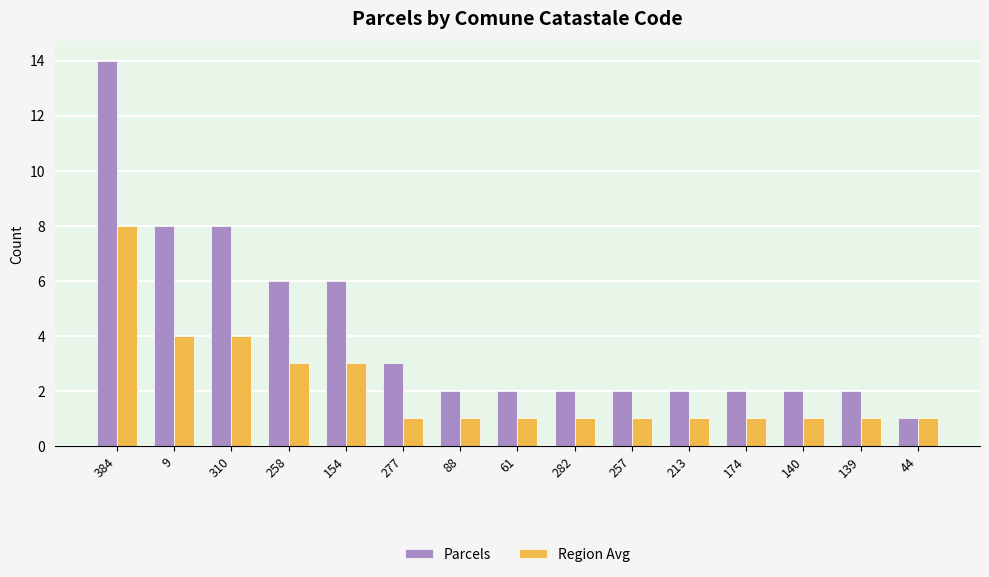

Rank the series by their maximum value, from highest to lowest.

Parcels, Region Avg